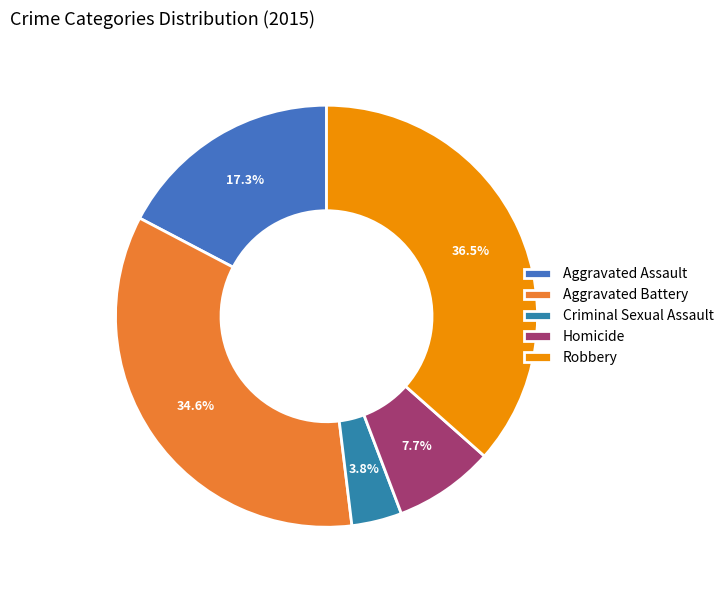

Rank the categories by value from lowest to highest.

Criminal Sexual Assault, Homicide, Aggravated Assault, Aggravated Battery, Robbery